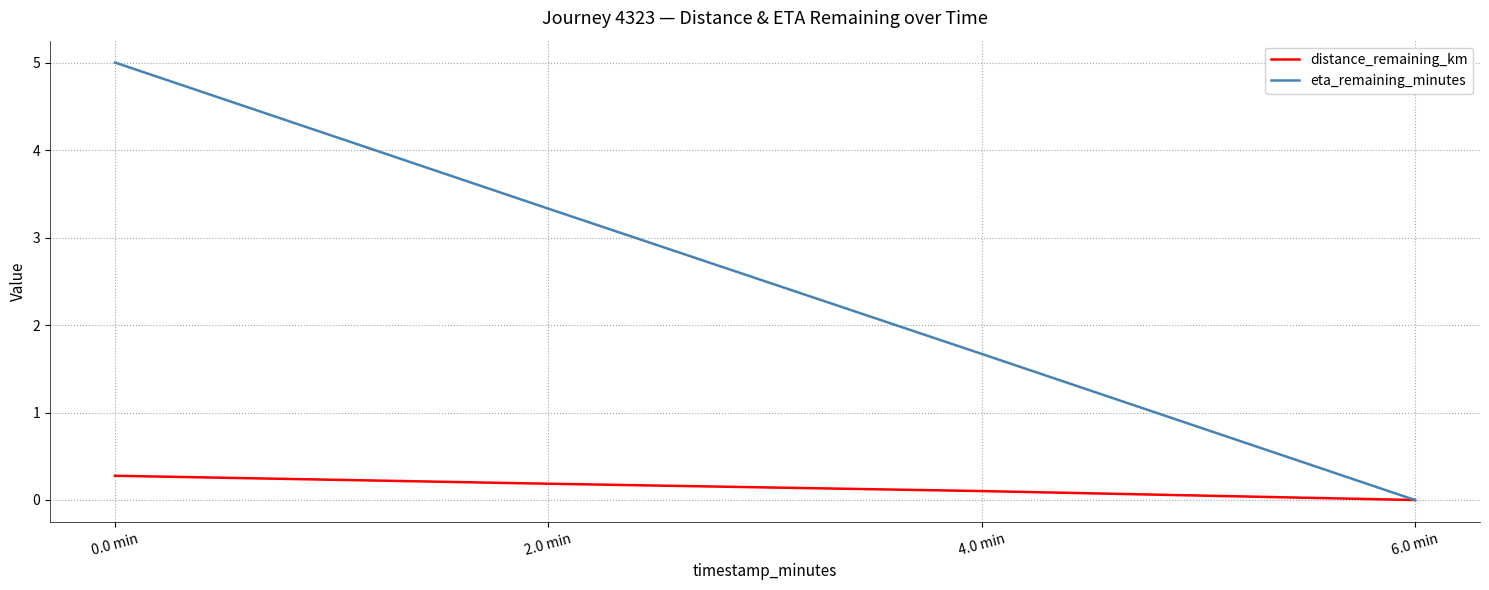

What is the total value across all series at 2.0 min?

3.5